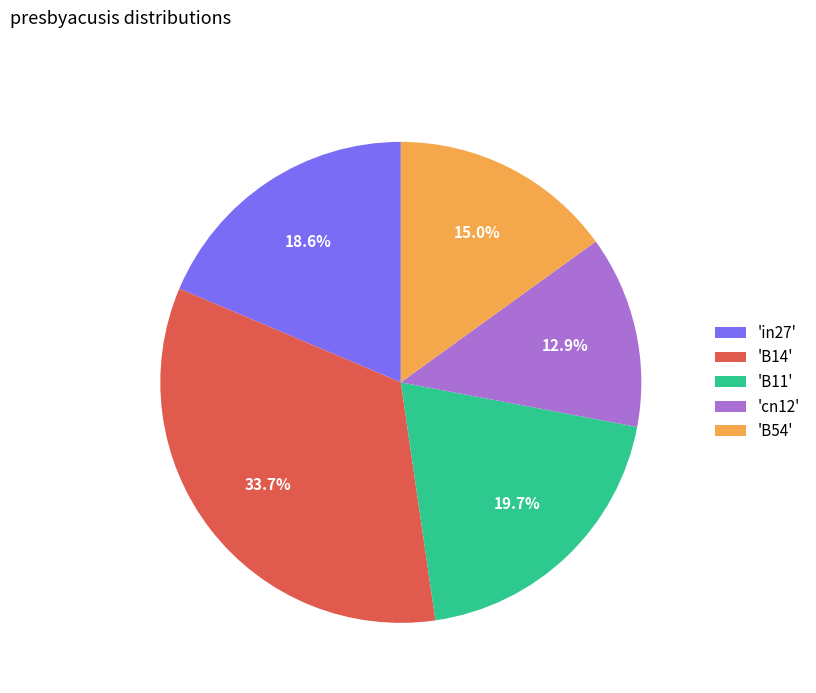

What percentage is NOT represented by 'in27'?

81.4%